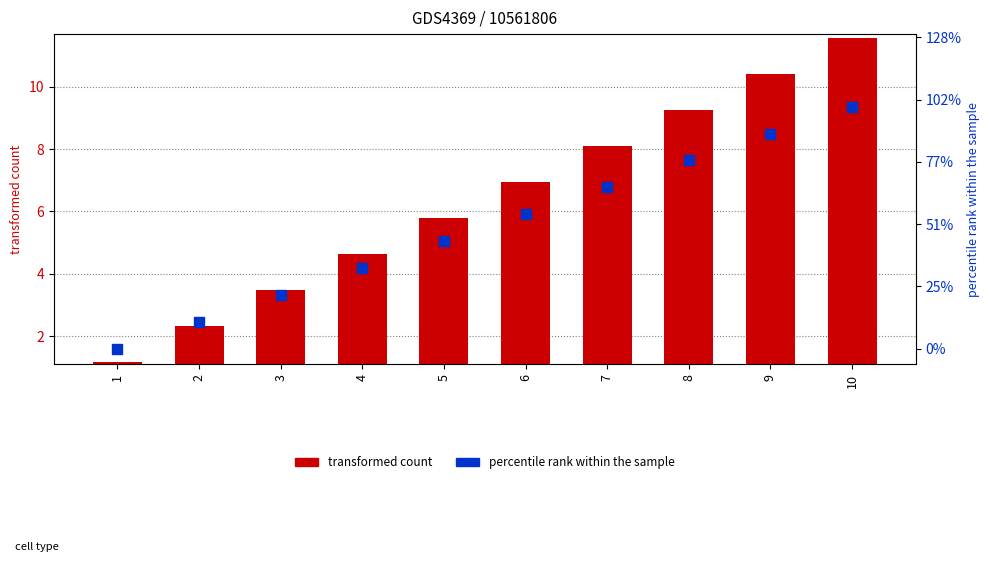

At which category is the sum across all series the highest?

10